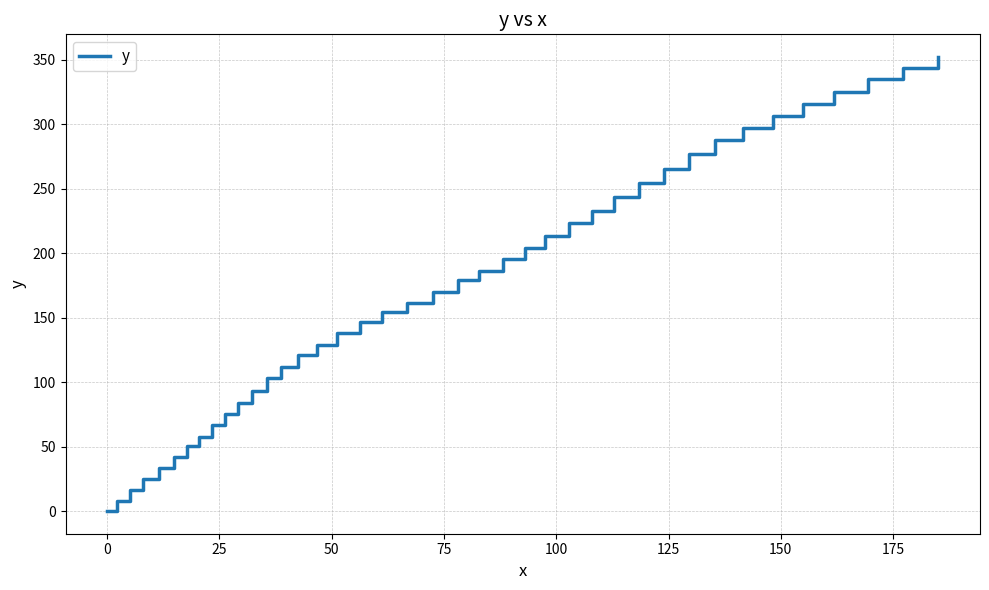

What is the difference between the maximum and minimum values?

352.3